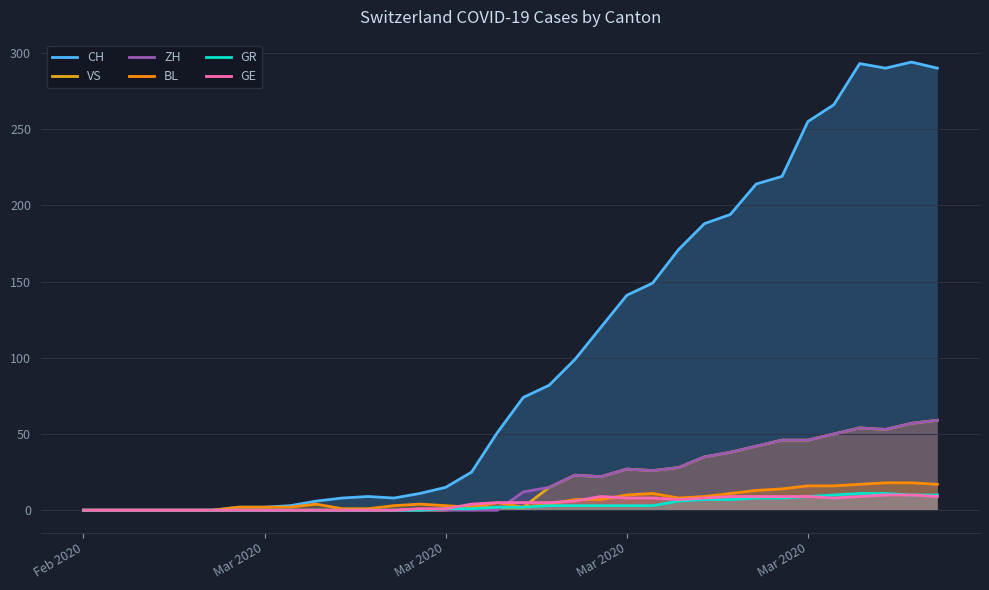

The value of VS at 20 is 34. True or false?

False